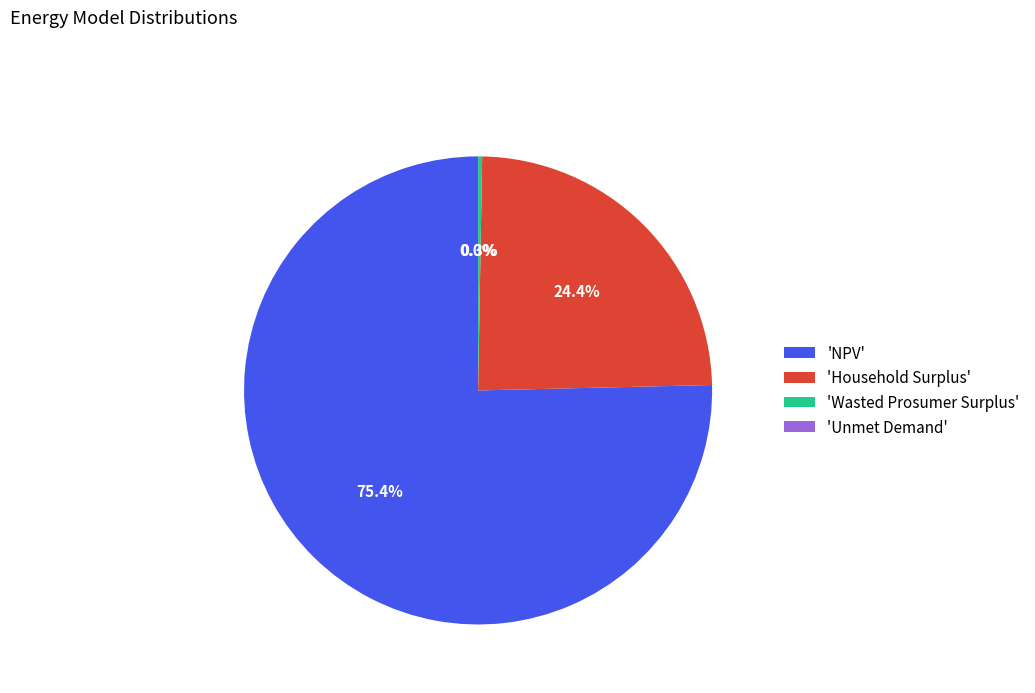

How much of the chart is everything except 'Household Surplus'?

75.6%